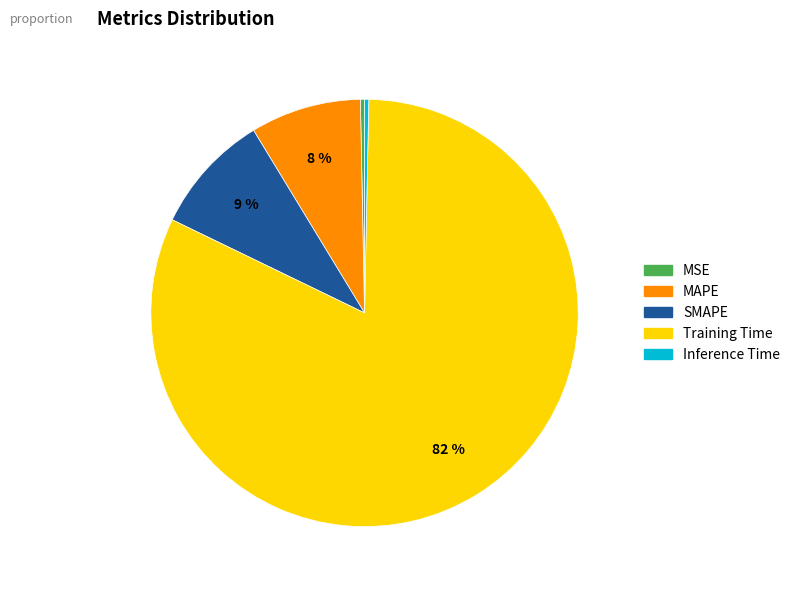

Which slice is the largest?

Training Time